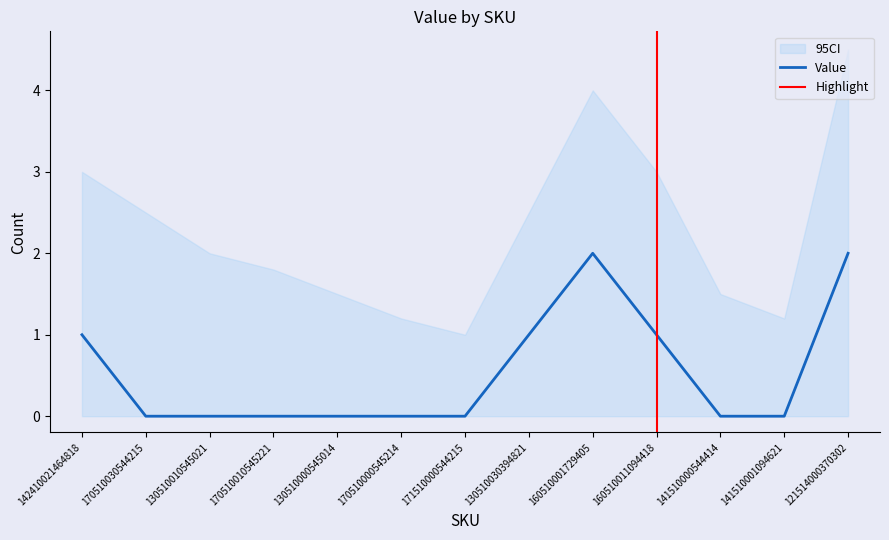

What is the difference between the maximum and second lowest values?

2